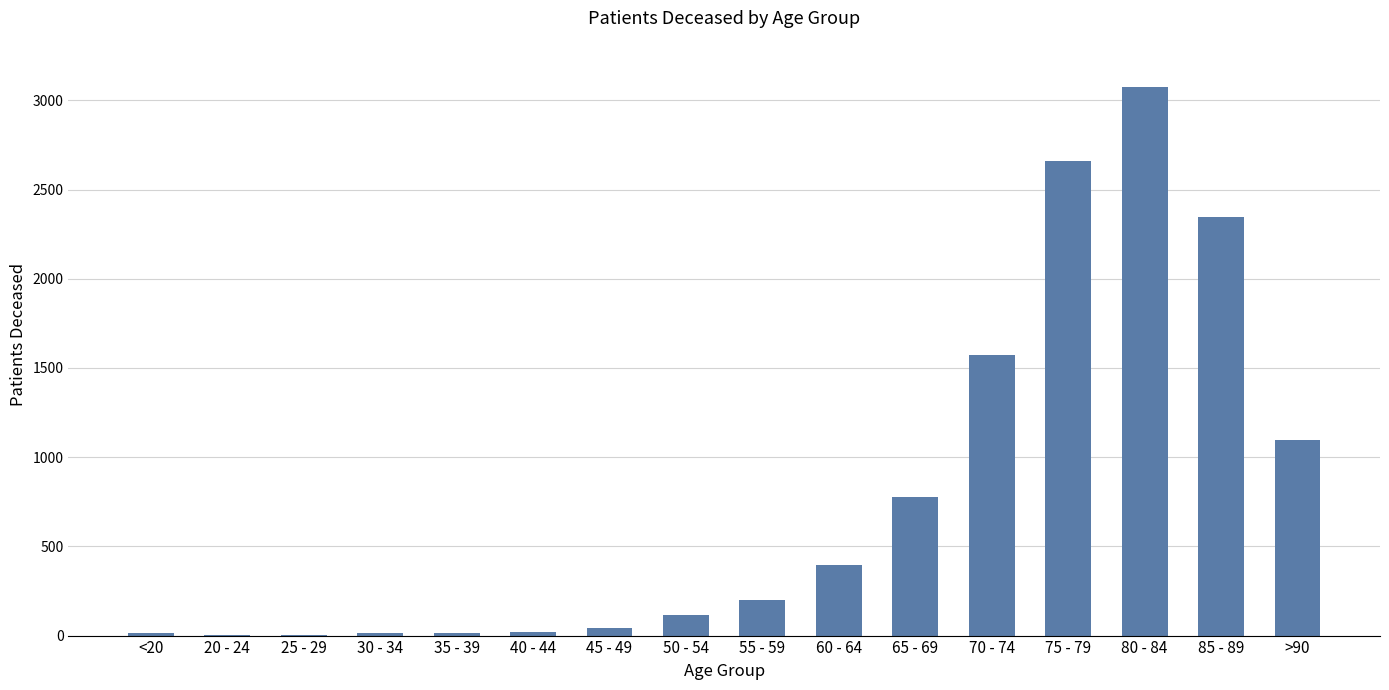

What is the greatest value displayed?

3074